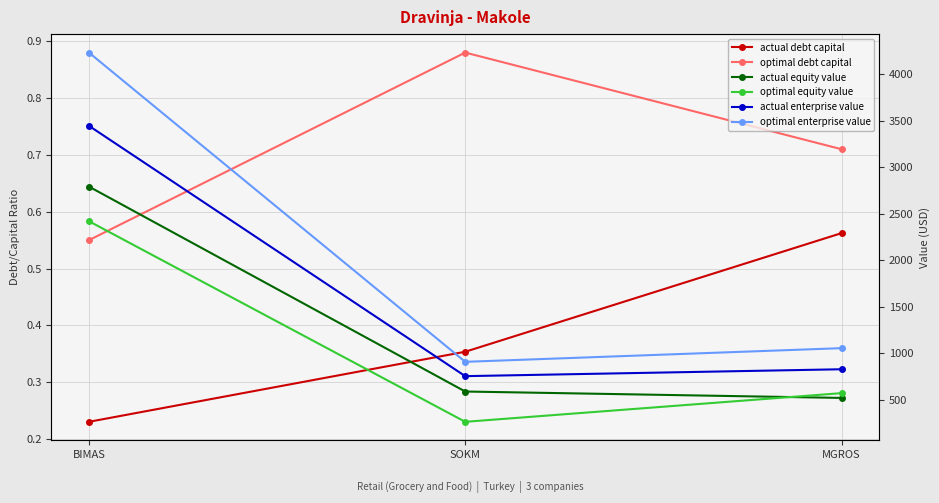

What is the value of the actual enterprise value point at the 2nd from the left?

754.4